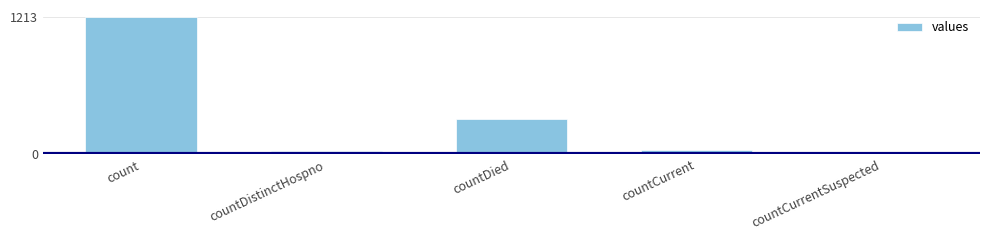

The value at countCurrent is 37. True or false?

True